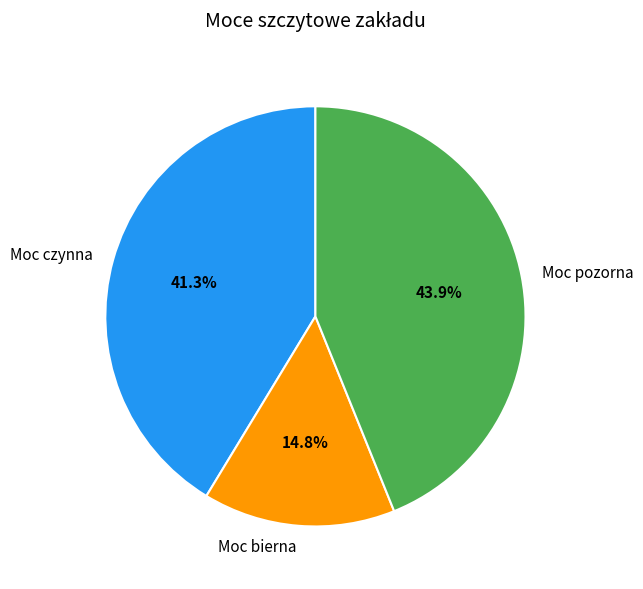

Rank the categories by value from lowest to highest.

Moc bierna, Moc czynna, Moc pozorna